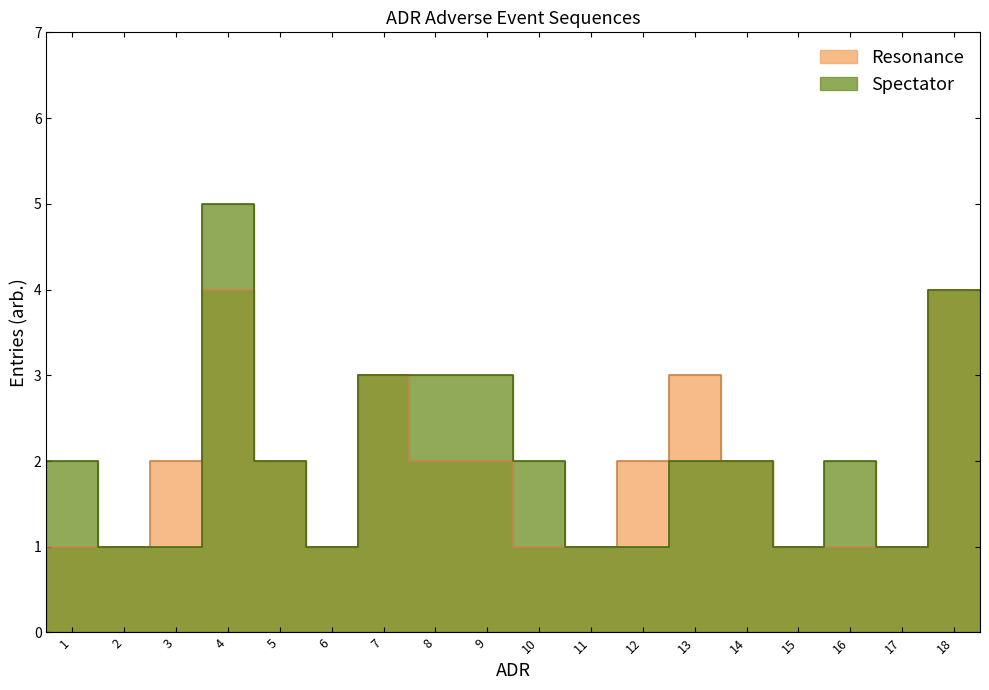

Which series changed the most between 13 and 14?

Resonance